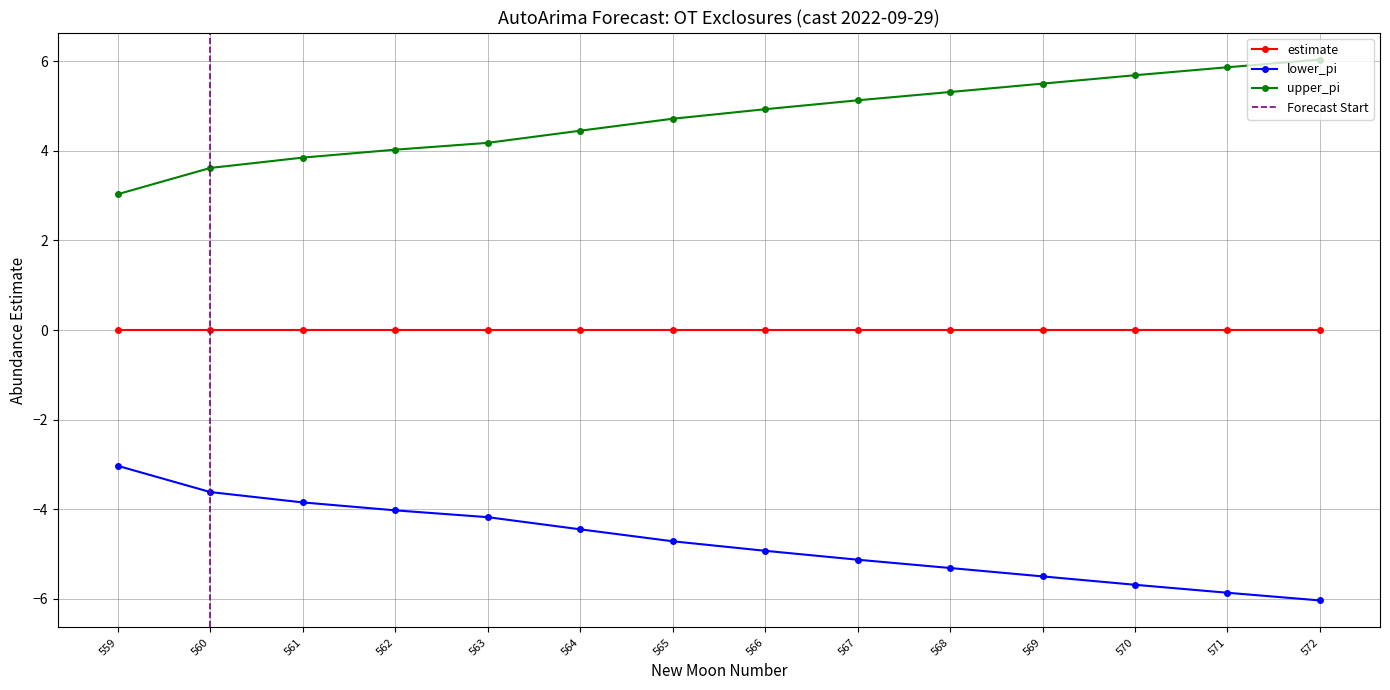

Rank the series at 567 from highest to lowest value.

upper_pi, lower_pi